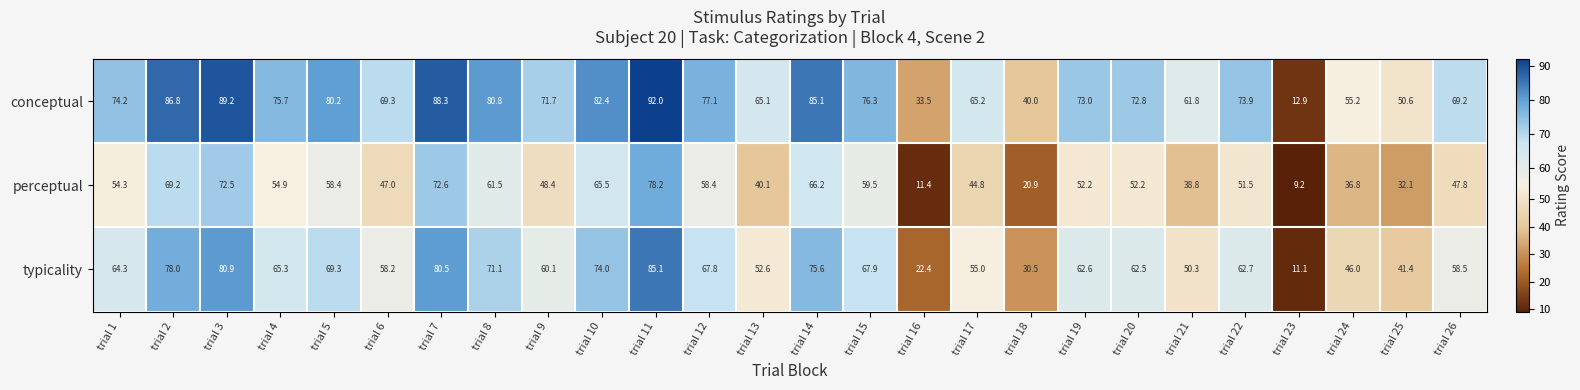

At how many categories does at least one series exceed 50?

23